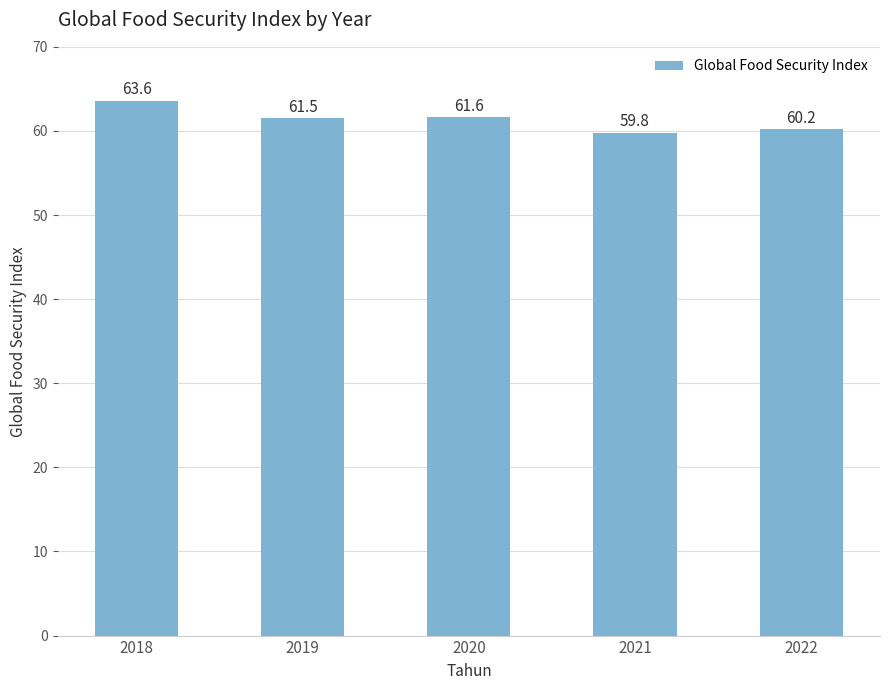

What is the average value?

61.3